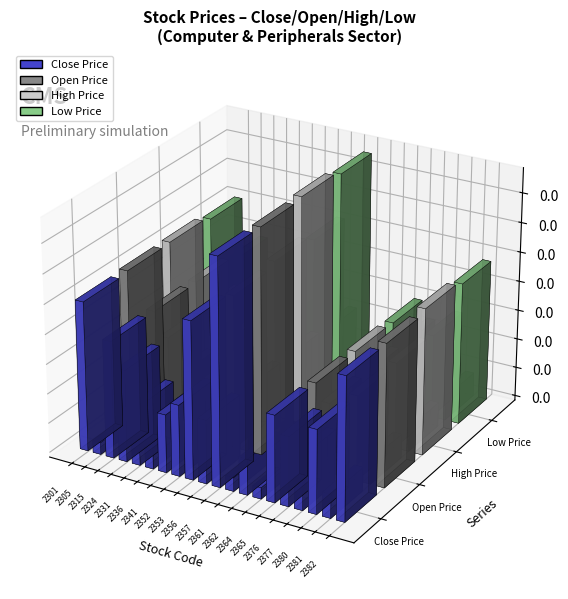

At 2364, list the series in order from largest to smallest.

high_price, close_price, open_price, low_price